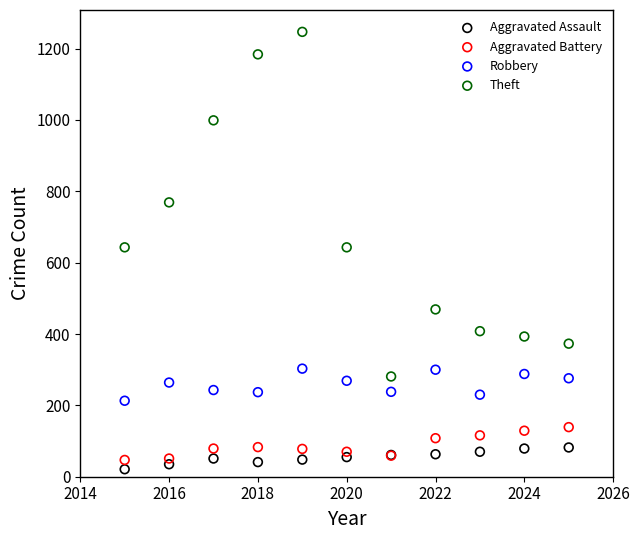

What are all the series names shown in the legend?

Aggravated Assault, Aggravated Battery, Robbery, Theft